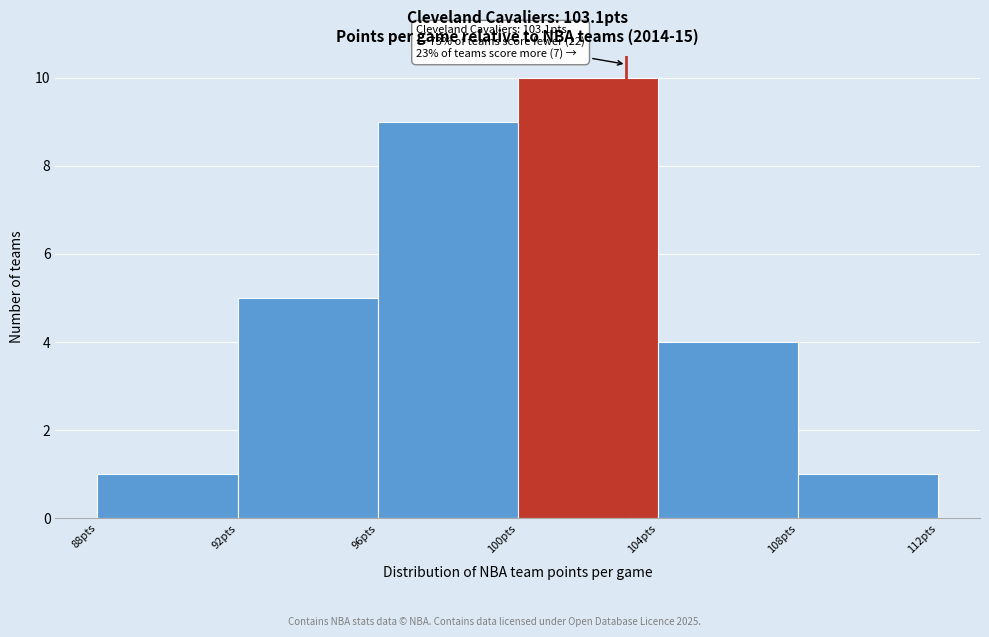

Which range on the x-axis has the tallest bar?

100 to 104